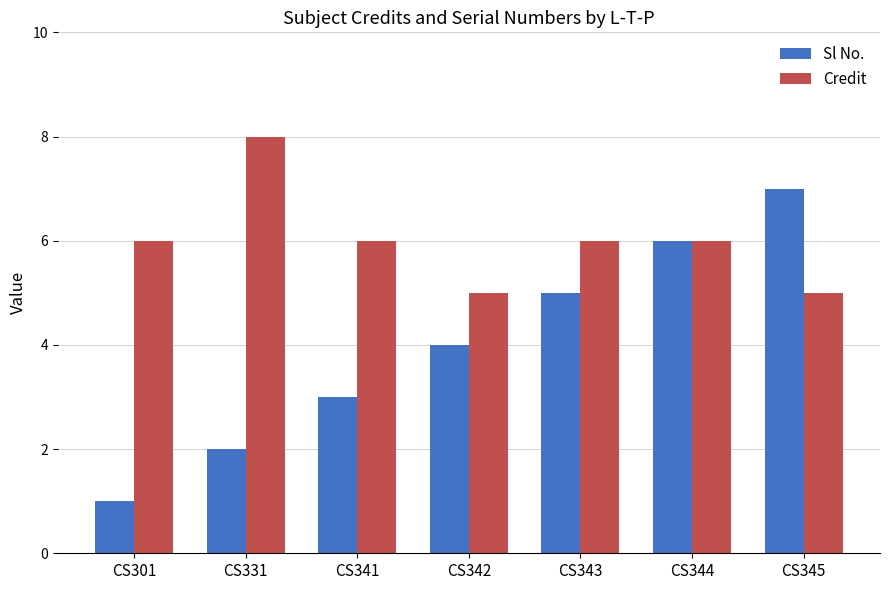

Which label corresponds to the smallest value in the chart?

CS301